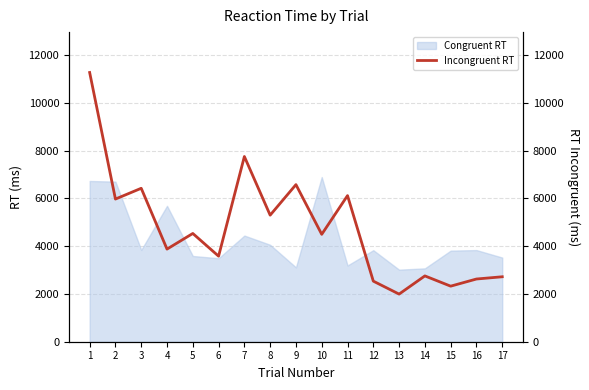

Read the value at 7.

7750